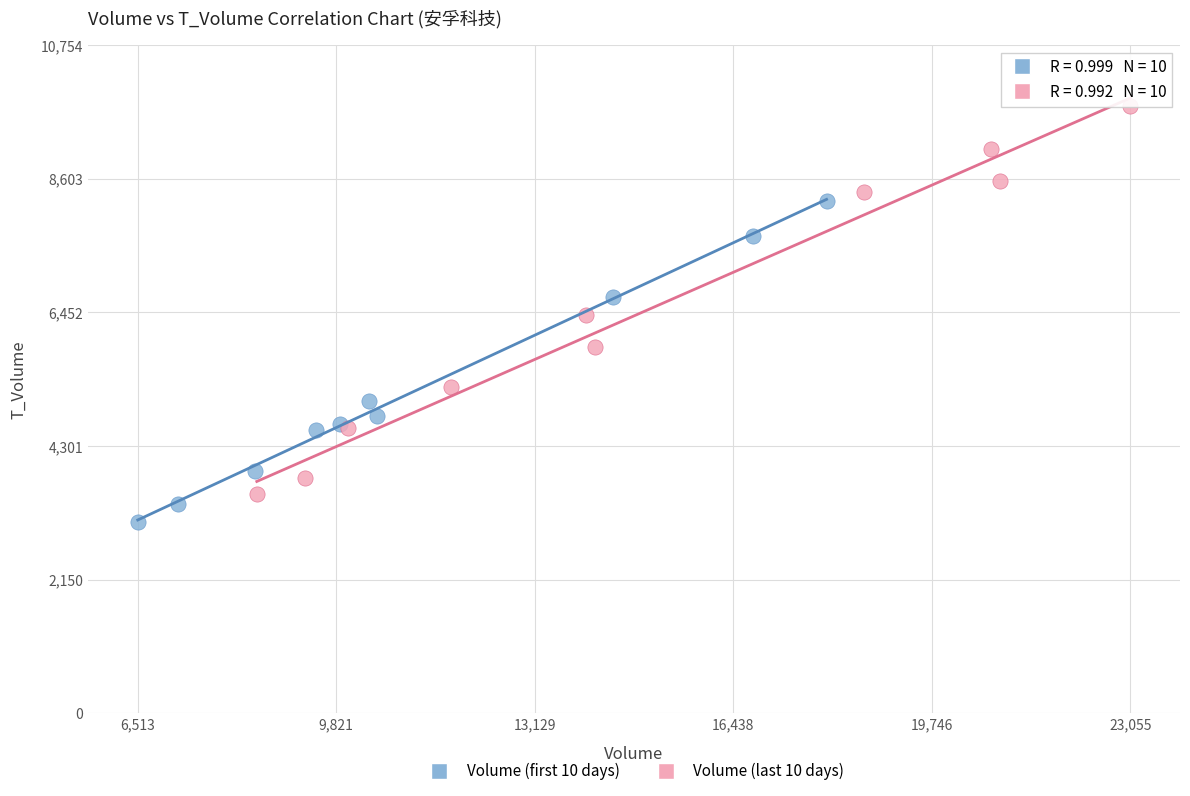

Which series has the widest spread of Y values?

Volume (last 10 days)